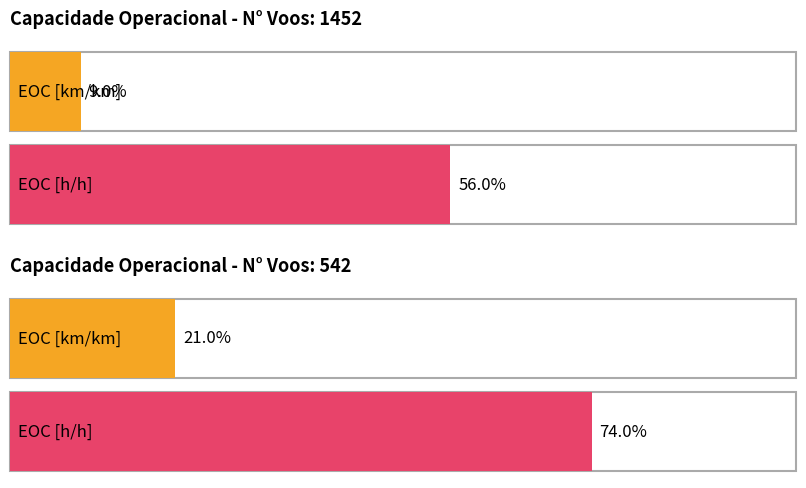

Is it true that Autonomia Projetada [h] equals 1.9 at 66?

False